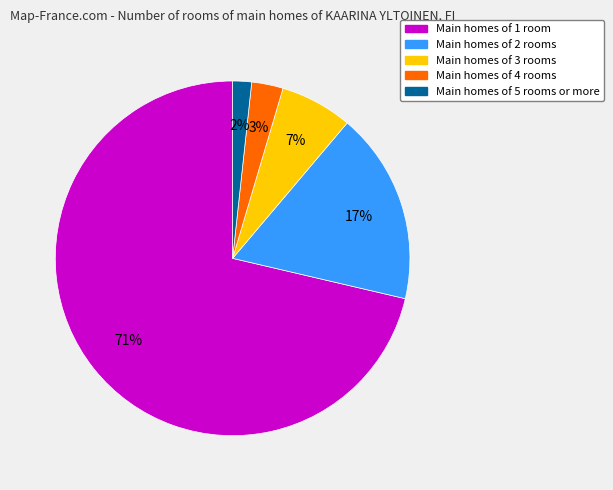

Does any single category account for the majority?

Yes